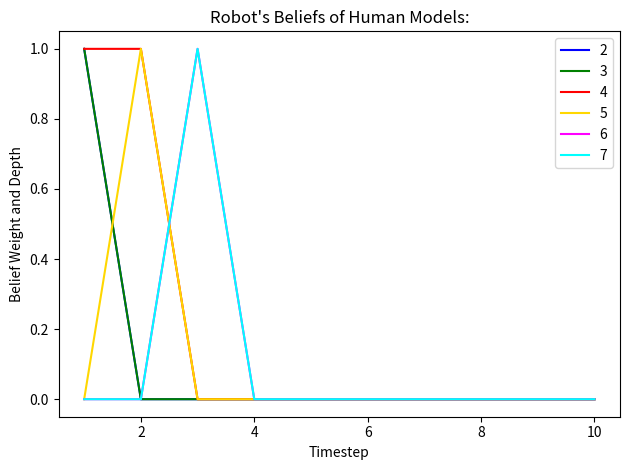

Which series has the widest spread of values?

2